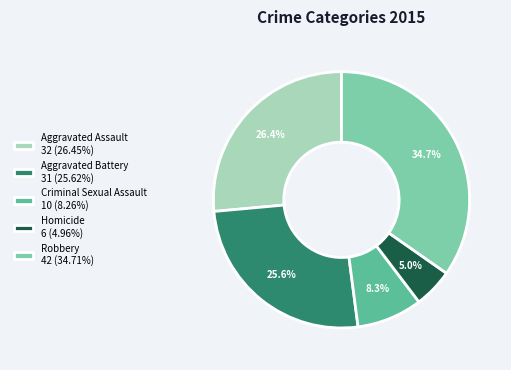

What is the smallest slice in the pie chart?

Homicide